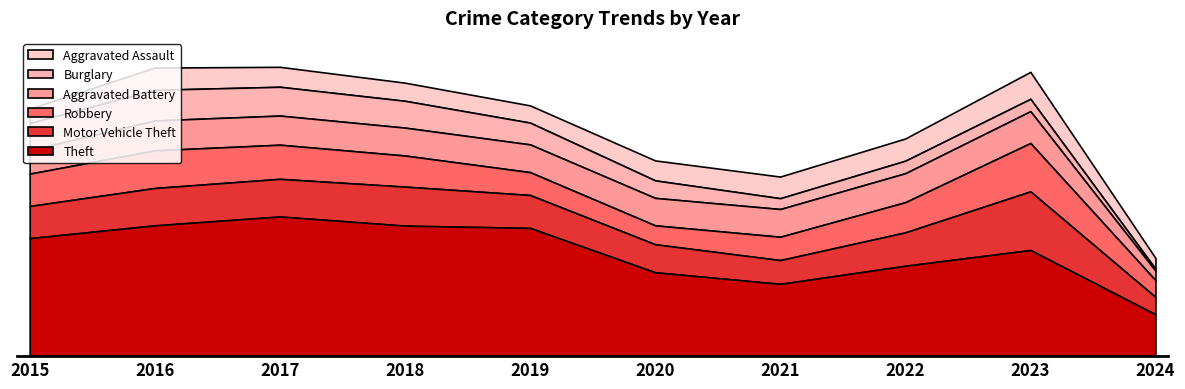

Reading left to right, what are all the values shown in this chart?

Theft: 774	858	916	856	841	550	474	593	696	274
Motor Vehicle Theft: 211	245	247	256	216	184	156	219	385	114
Robbery: 212	247	224	204	150	124	153	198	317	110
Aggravated Battery: 154	196	191	183	182	180	182	190	209	62
Burglary: 178	201	189	176	143	115	71	82	81	13
Aggravated Assault: 95	146	131	119	113	131	142	146	177	71